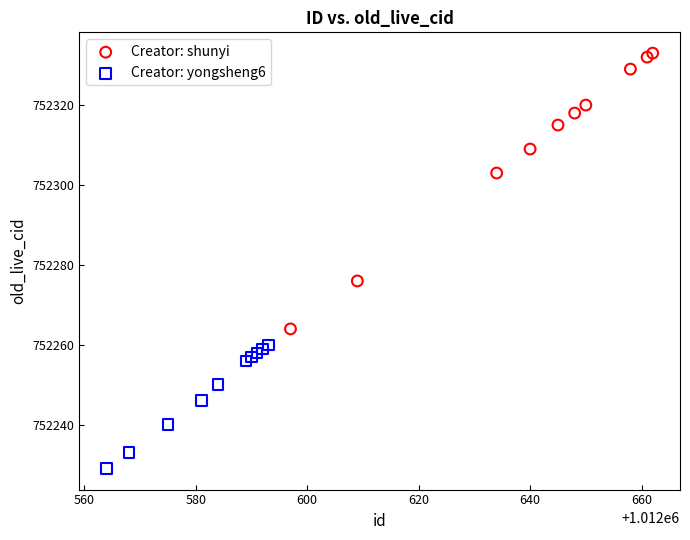

Which series reaches the minimum Y coordinate?

Creator: yongsheng6